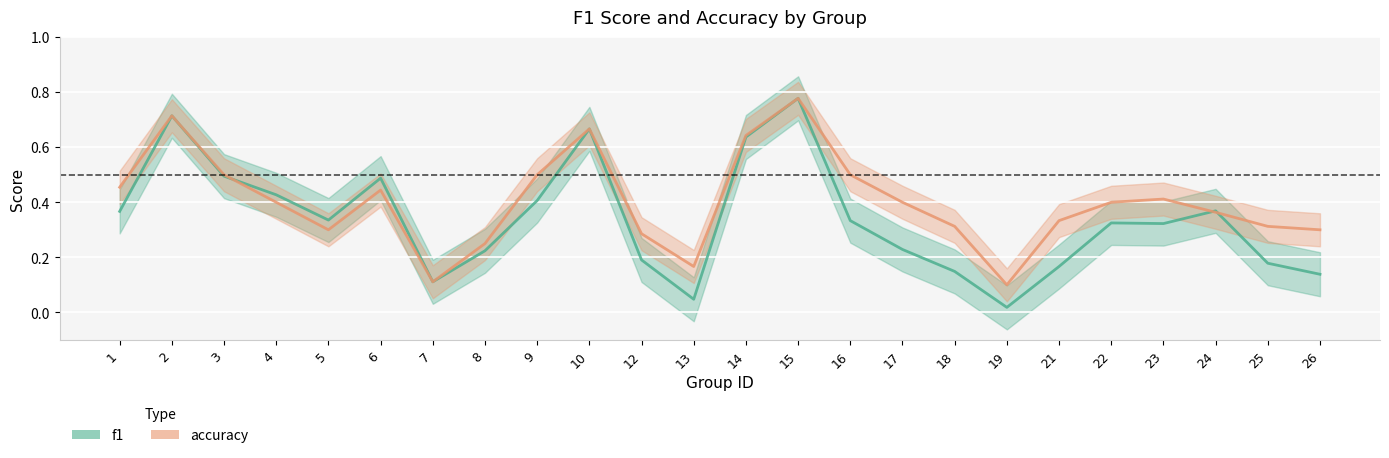

True or false: f1 has a value of 0.3 at 12.

False